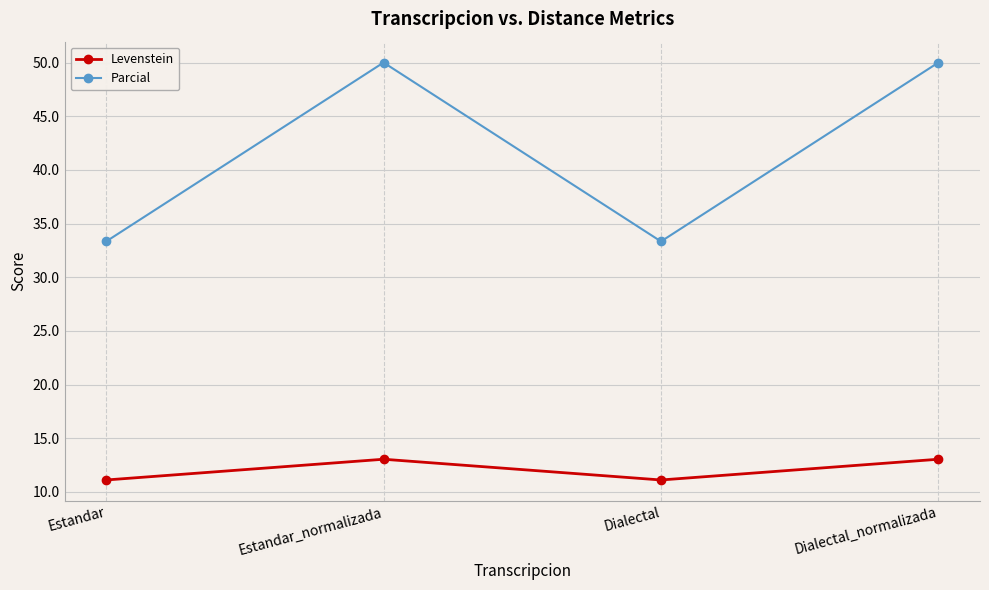

How many interior local peaks does the Parcial series have?

1